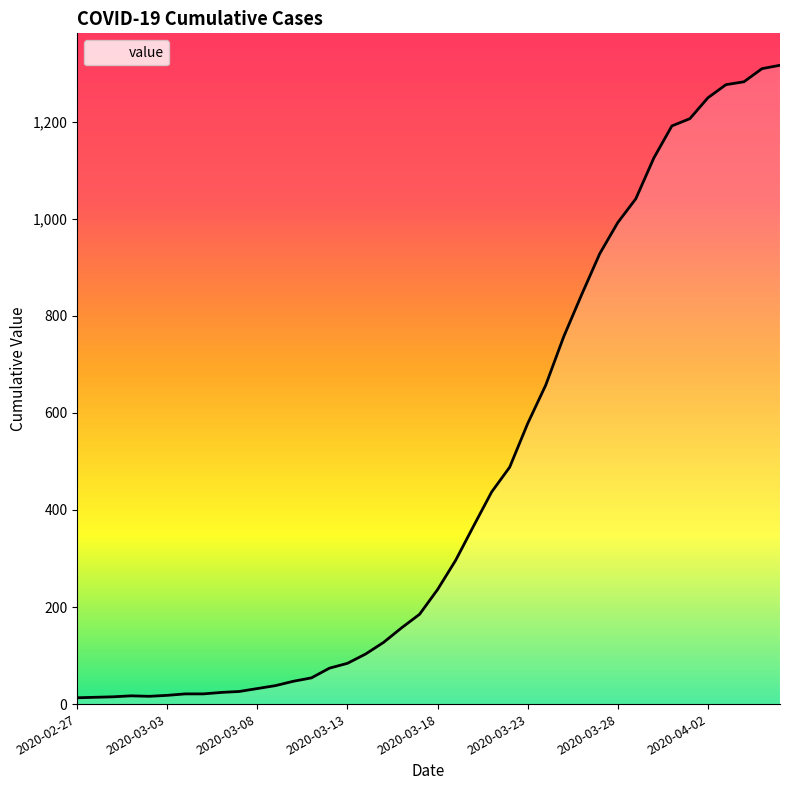

What is the difference between the maximum and minimum values?

1303